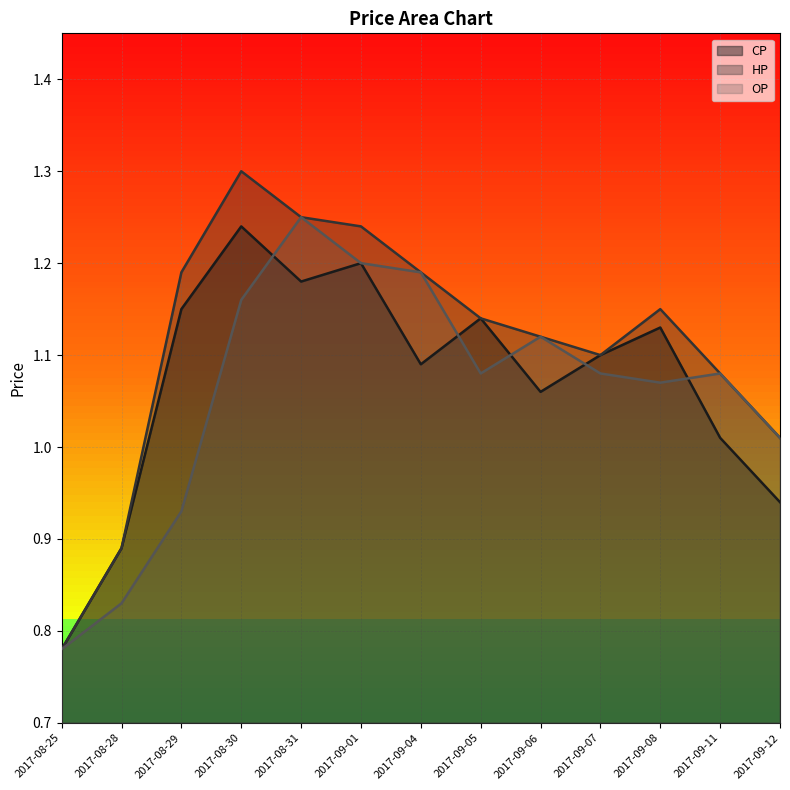

List the series in order of their overall mean, lowest first.

OP, CP, HP